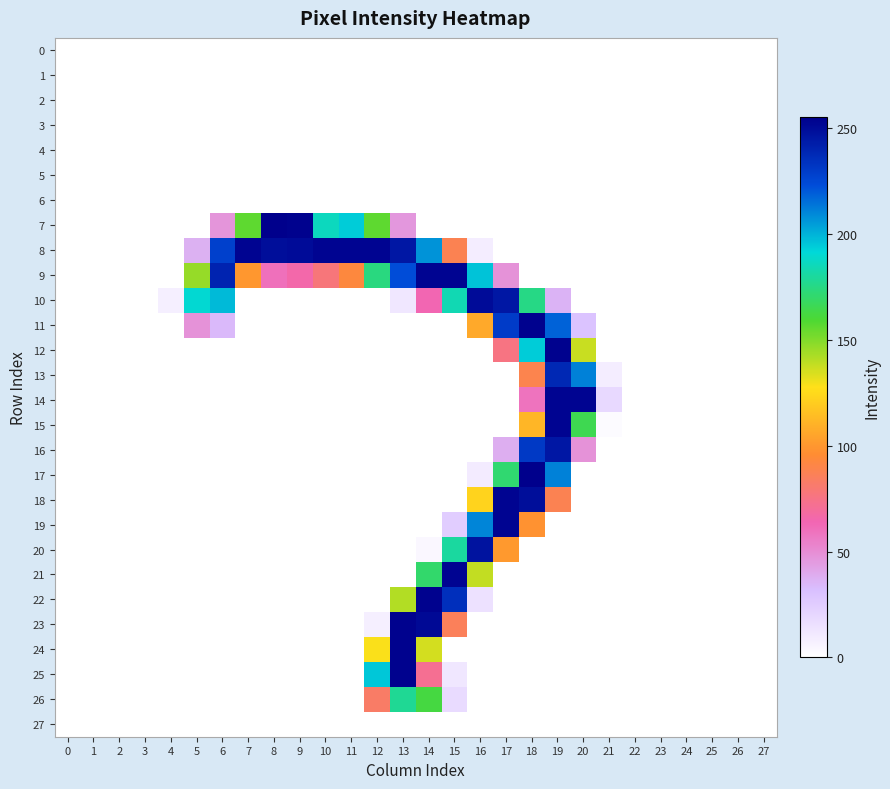

Rank the series at 22 from highest to lowest value.

row_0, row_1, row_2, row_3, row_4, row_5, row_6, row_7, row_8, row_9, row_10, row_11, row_12, row_13, row_14, row_15, row_16, row_17, row_18, row_19, row_20, row_21, row_22, row_23, row_24, row_25, row_26, row_27